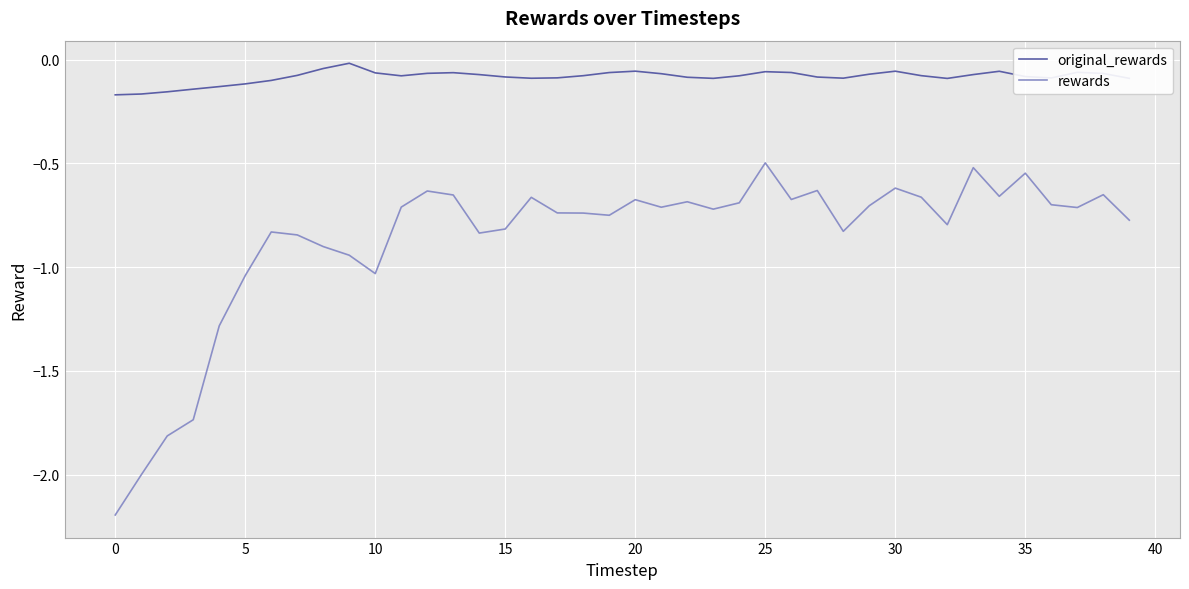

Which series has the widest spread of values?

rewards